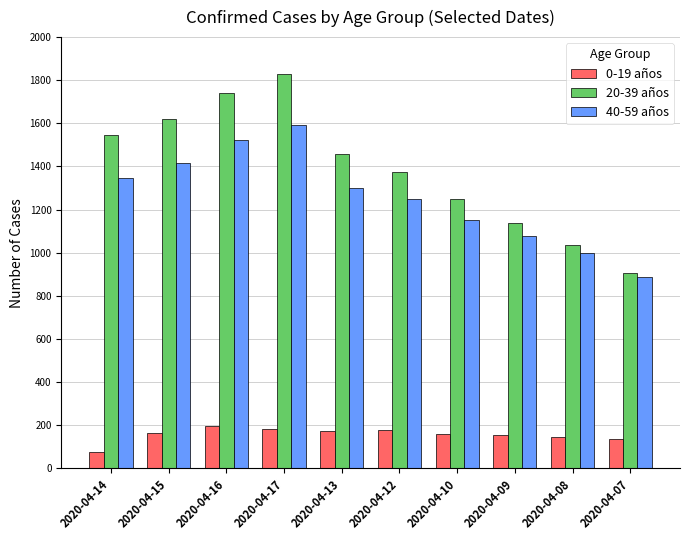

The value of 0-19 años at 2020-04-07 is 135. True or false?

True